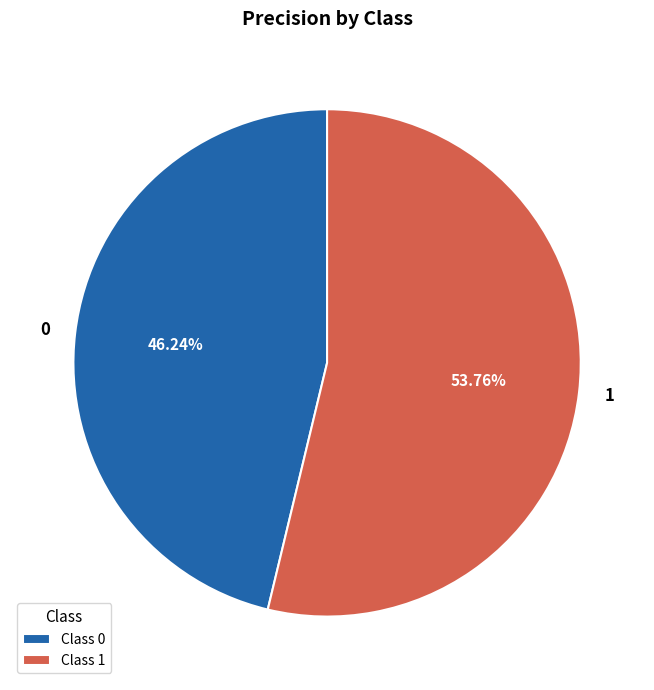

Which has a higher value, 0 or 1?

1